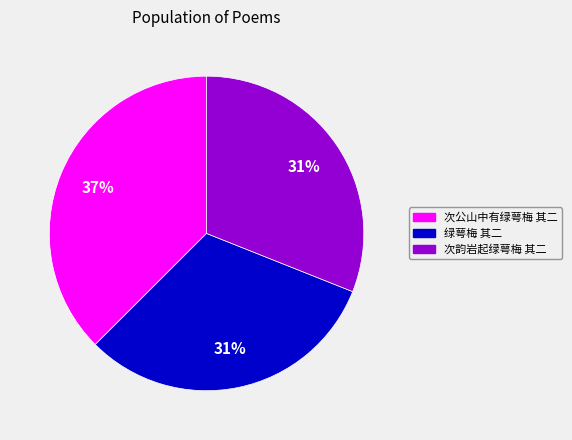

To the nearest percent, what is the difference between the largest and smallest slice percentages?

6%